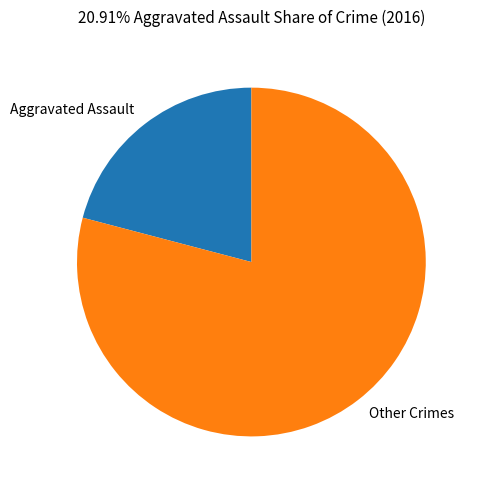

Is the sum of Other Crimes and Aggravated Assault greater than half?

Yes